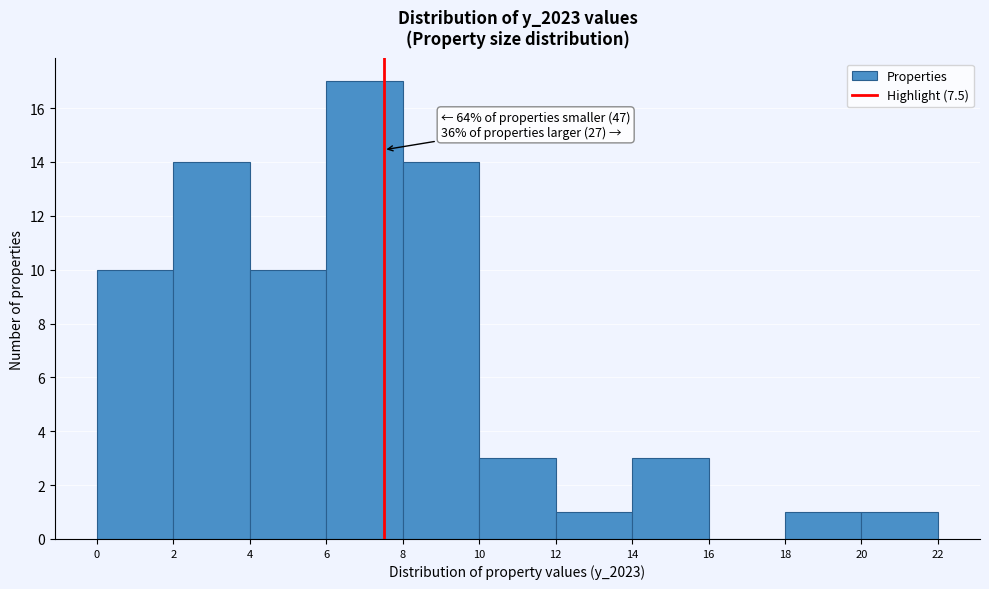

Which range on the x-axis has the tallest bar?

6 to 8